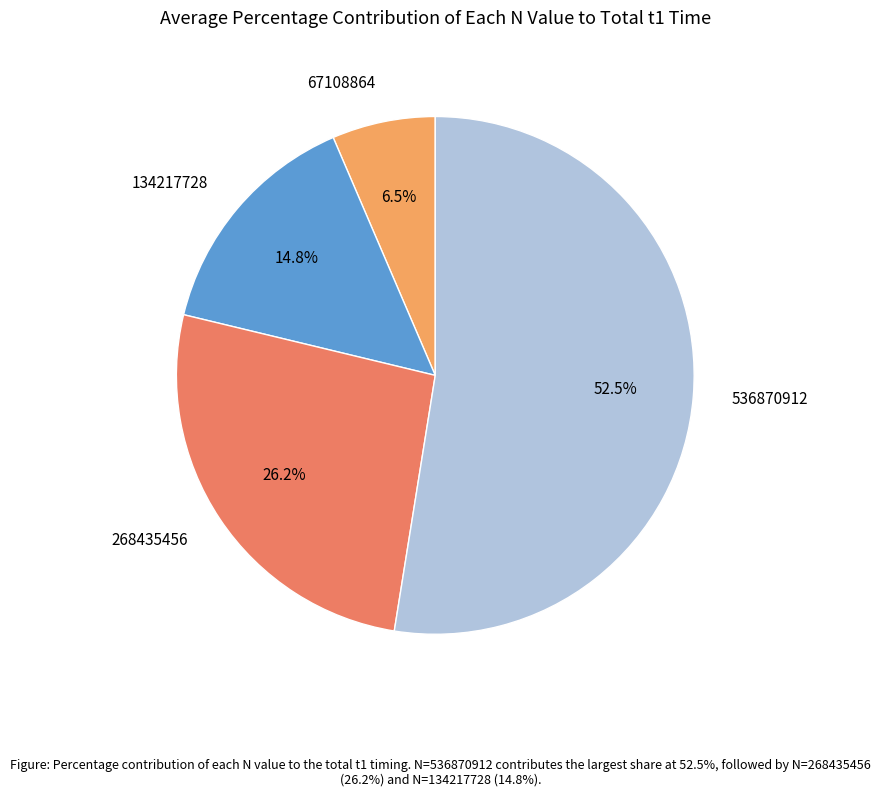

Which has a higher value, 67108864 or 134217728?

134217728